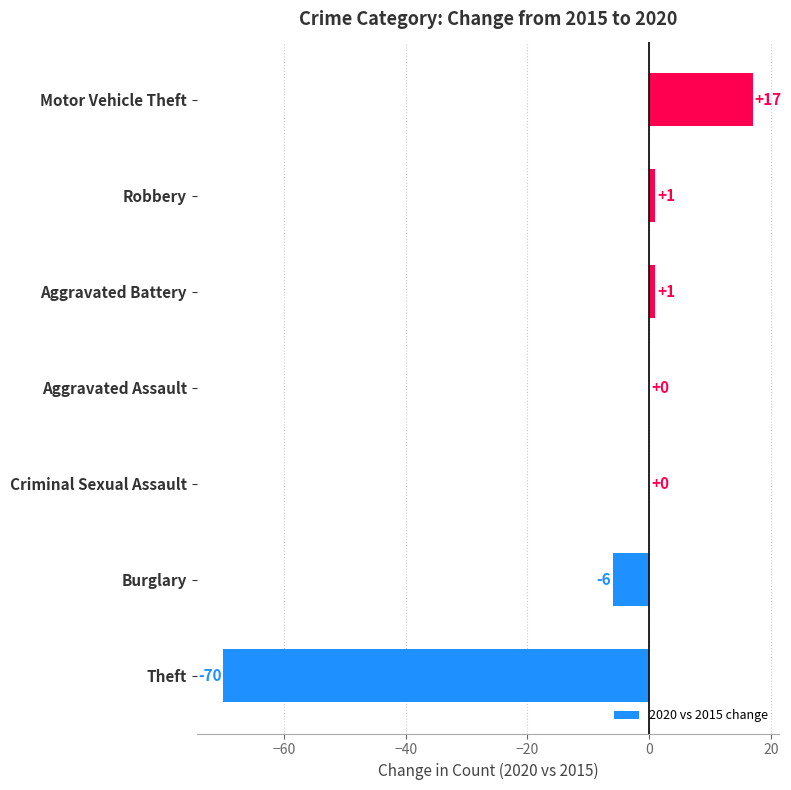

Which label corresponds to the largest value in the chart?

Motor Vehicle Theft